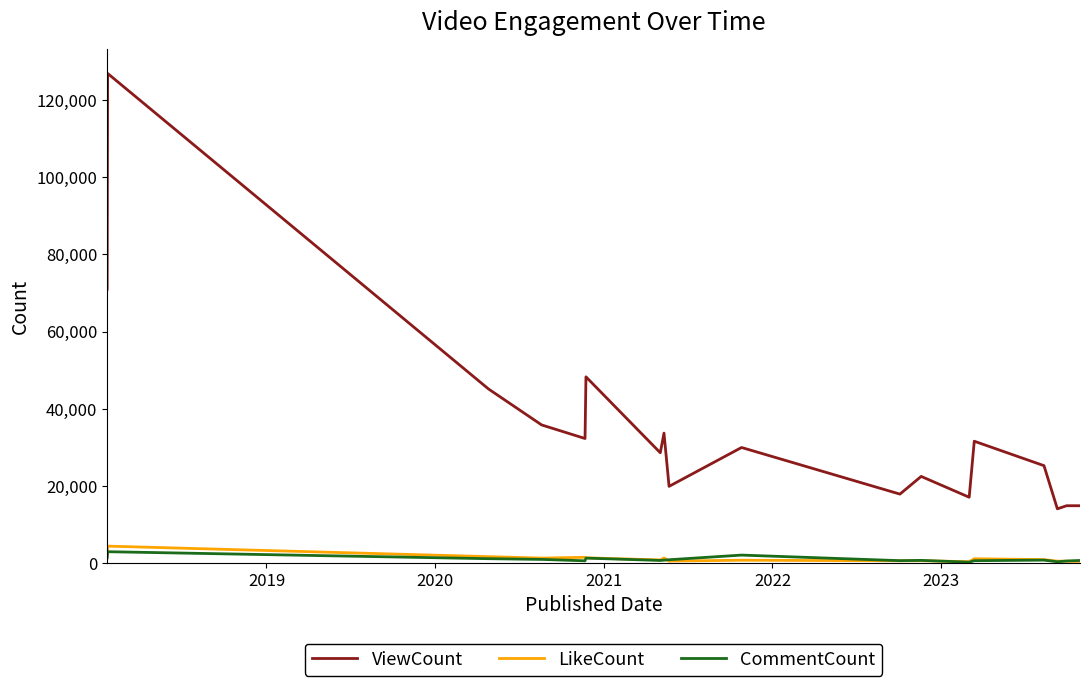

True or false: CommentCount and ViewCount intersect in this chart.

False